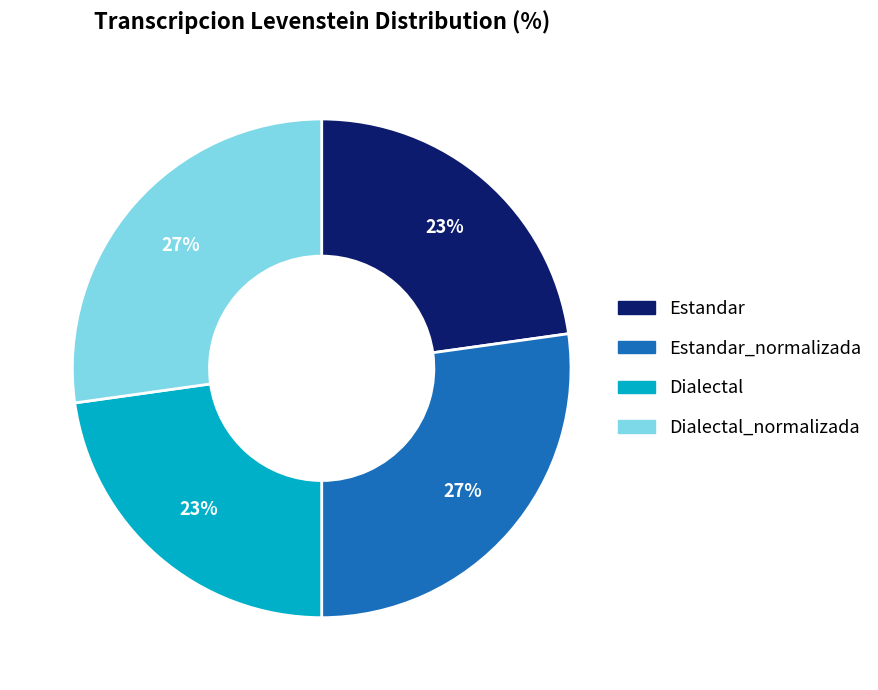

Is there any slice that represents more than half of the pie?

No